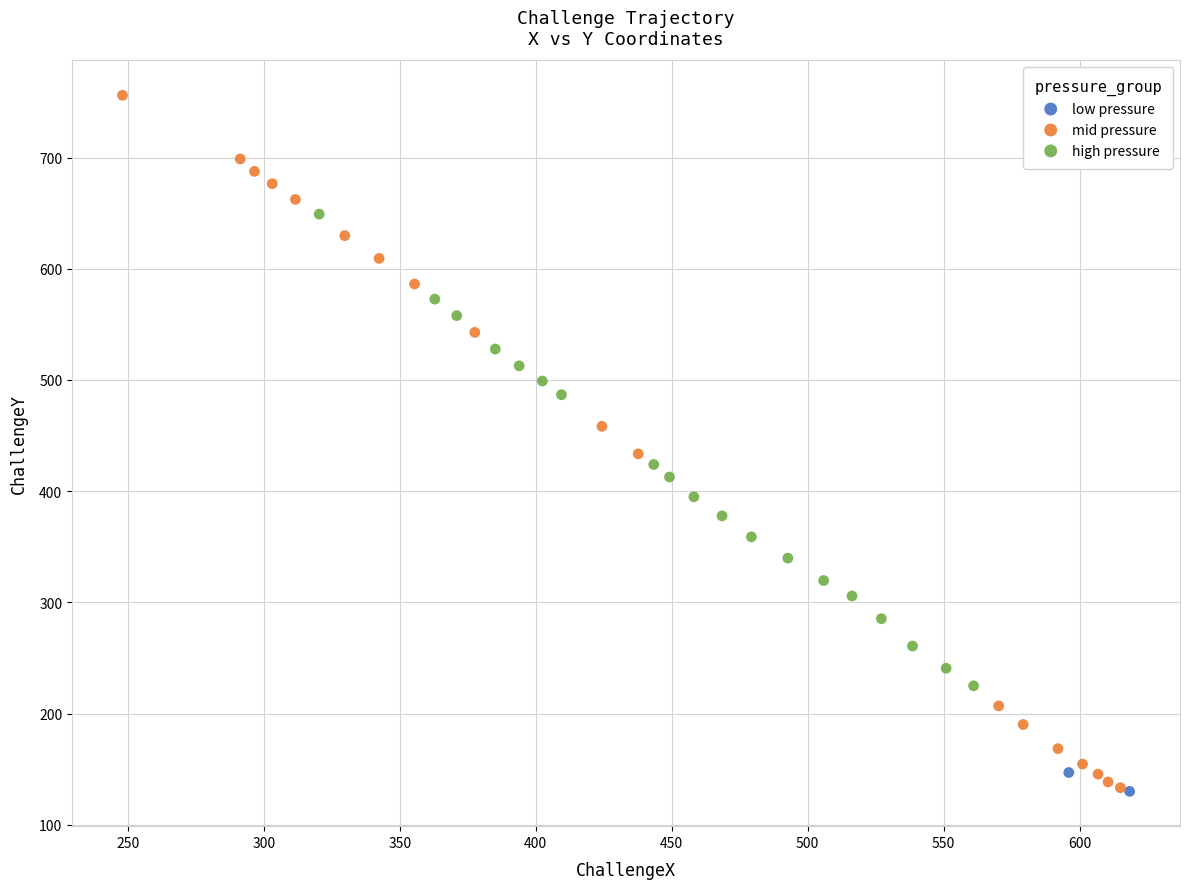

What are all the series names shown in the legend?

low pressure, mid pressure, high pressure